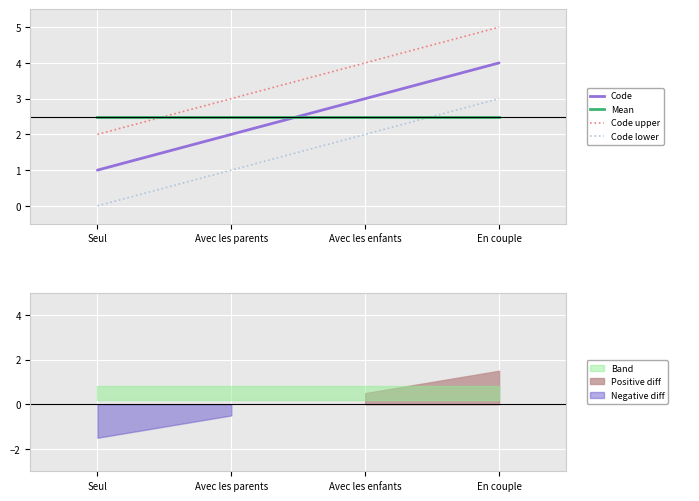

True or false: Code lower and Code upper cross at least once.

False